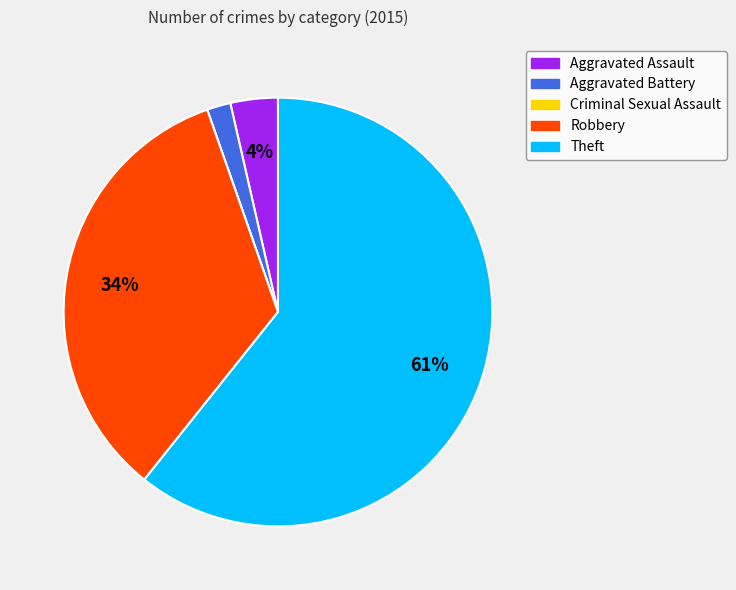

What percentage is the Robbery slice, to the nearest percent?

34%